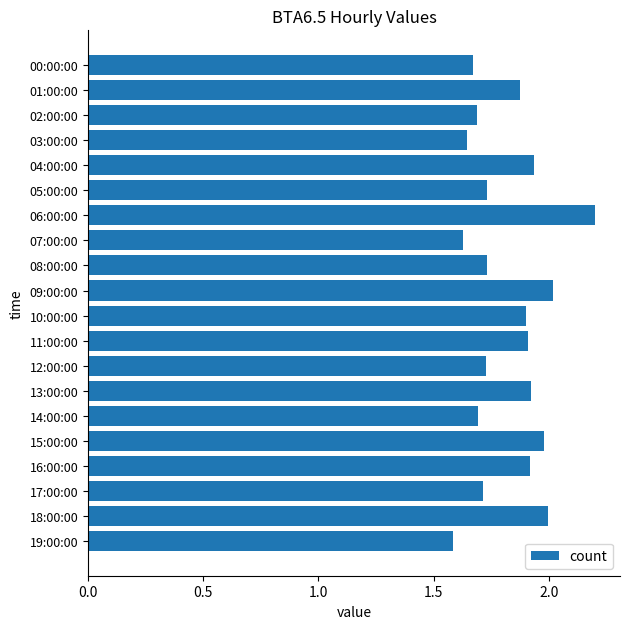

What is the difference between the maximum and second lowest values?

0.6